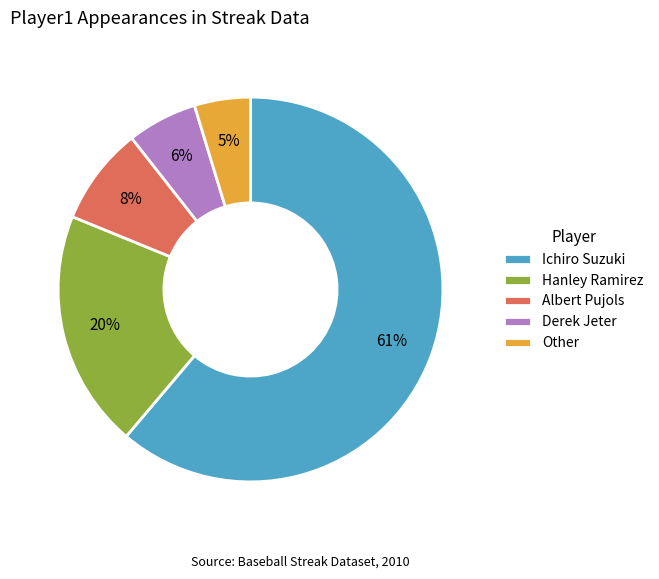

To the nearest percent, what is the difference between the Ichiro Suzuki and Derek Jeter slice percentages?

55%